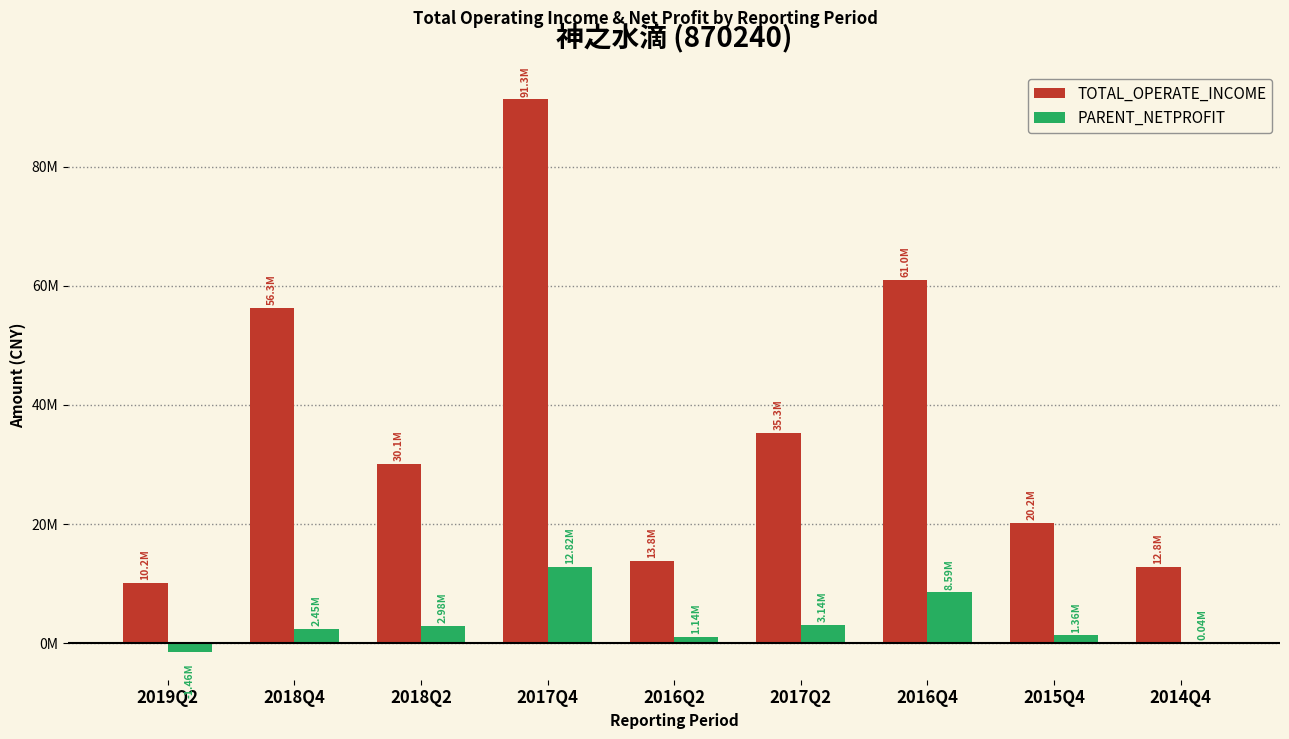

What are all the series names shown in the legend?

TOTAL_OPERATE_INCOME, PARENT_NETPROFIT